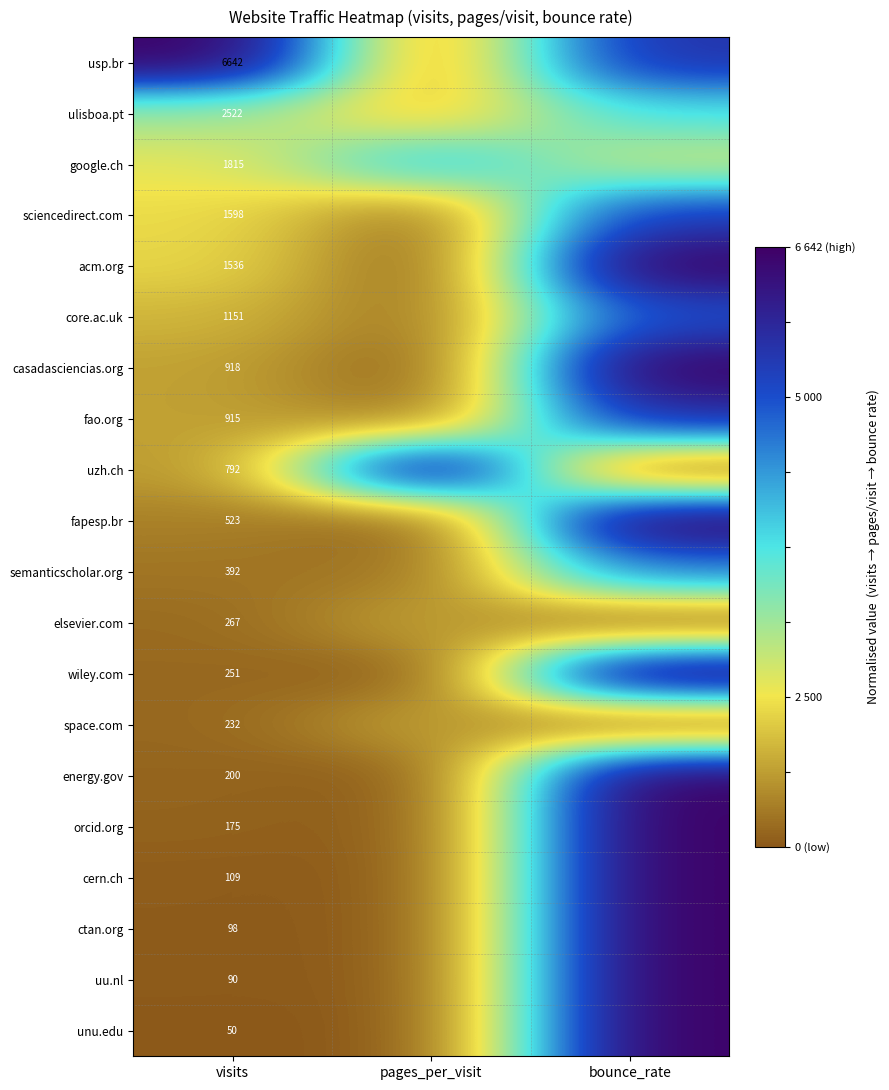

Is the value of semanticscholar.org at visits greater than the value of google.ch at visits?

No